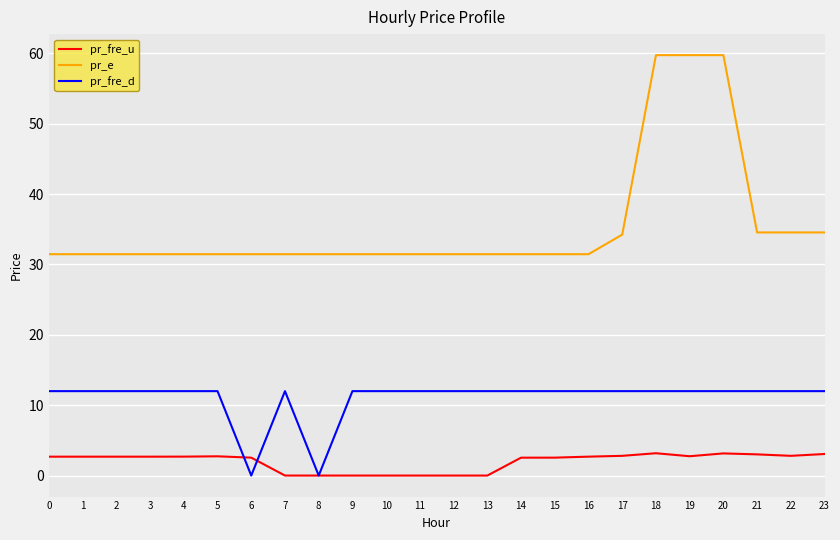

What is the greatest value displayed?

59.8